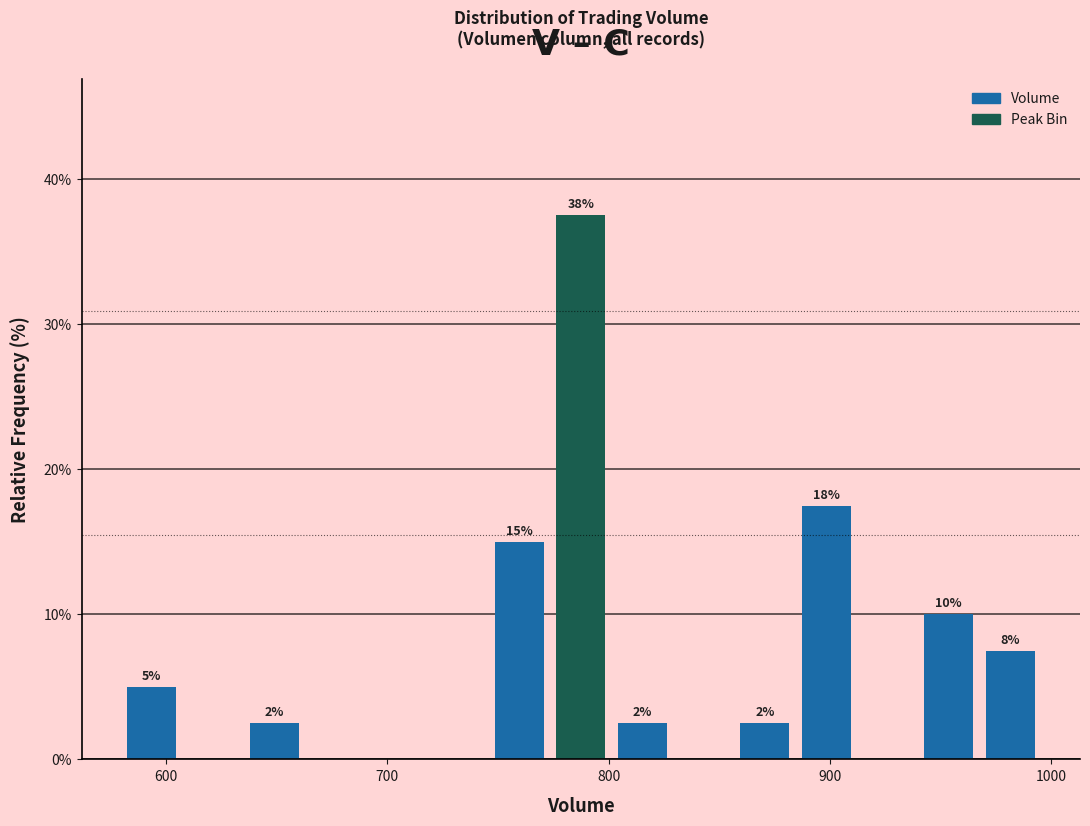

Around what value on the x-axis is the tallest bar? Give the approximate position of its centre, as read against the axis.

790